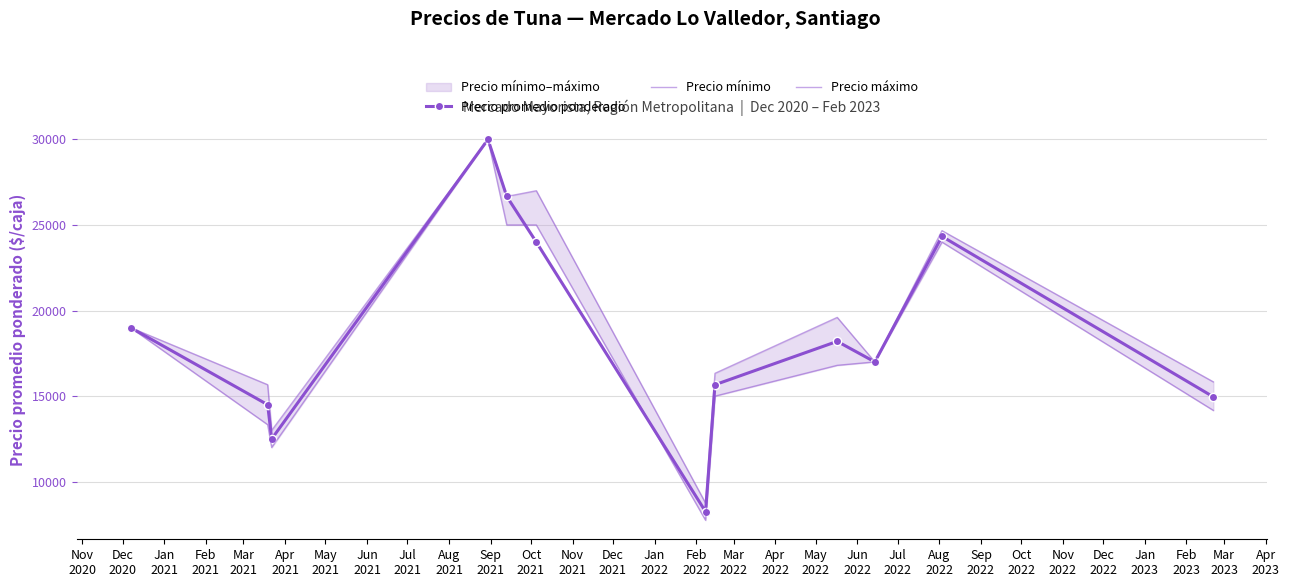

What is the minimum value for Precio promedio ponderado?

8250